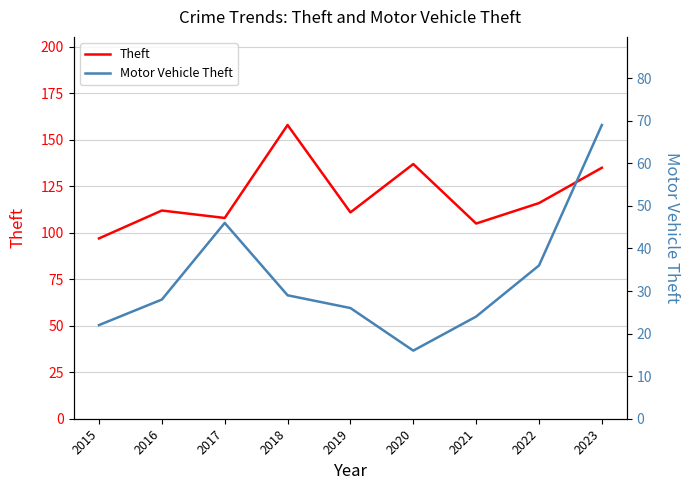

True or false: Motor Vehicle Theft and Theft cross at least once.

False